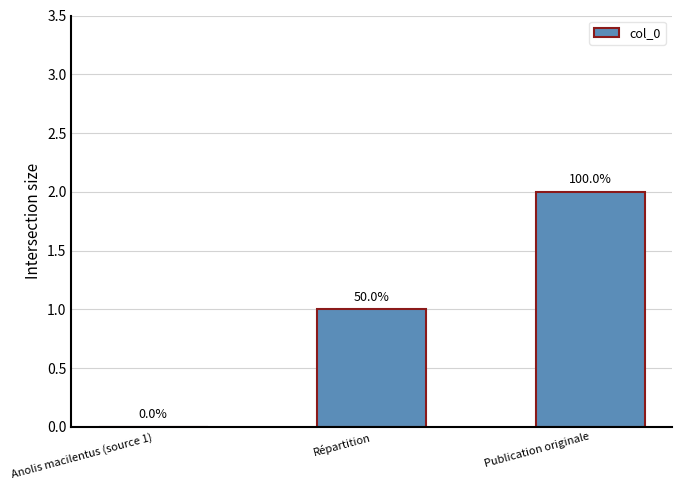

Where does the data first go above 1?

Publication originale